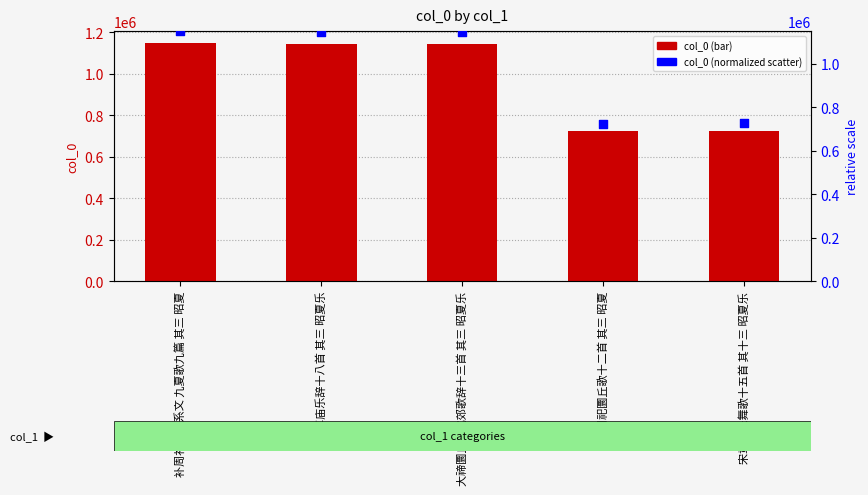

Which series has the largest total across all categories?

col_0